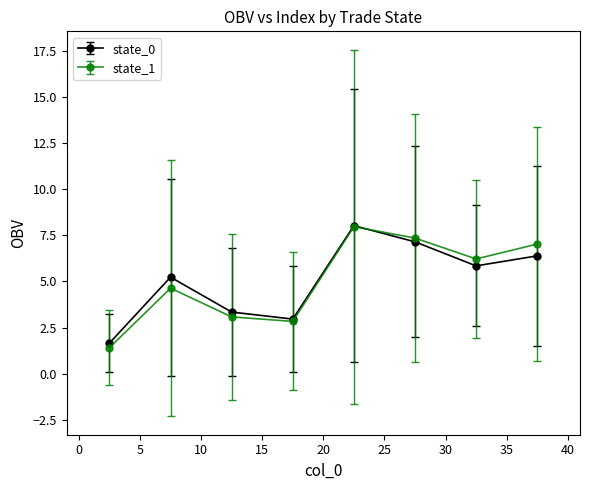

At how many categories does at least one series exceed 5?

5